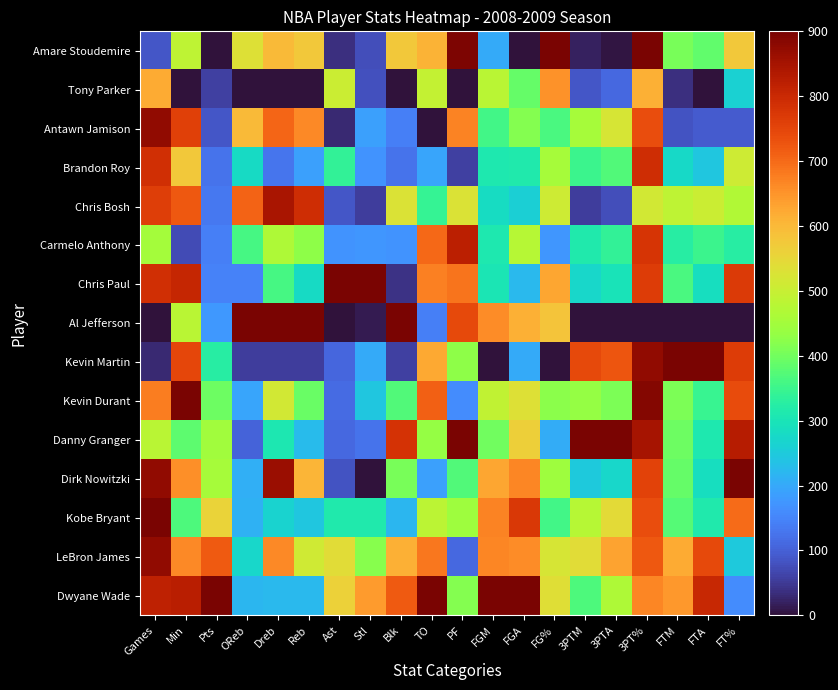

Rank the series by their maximum value, from lowest to highest.

Tony Parker, Brandon Roy, Carmelo Anthony, Chris Bosh, LeBron James, Antawn Jamison, Dwyane Wade, Kobe Bryant, Dirk Nowitzki, Danny Granger, Kevin Durant, Kevin Martin, Al Jefferson, Chris Paul, Amare Stoudemire